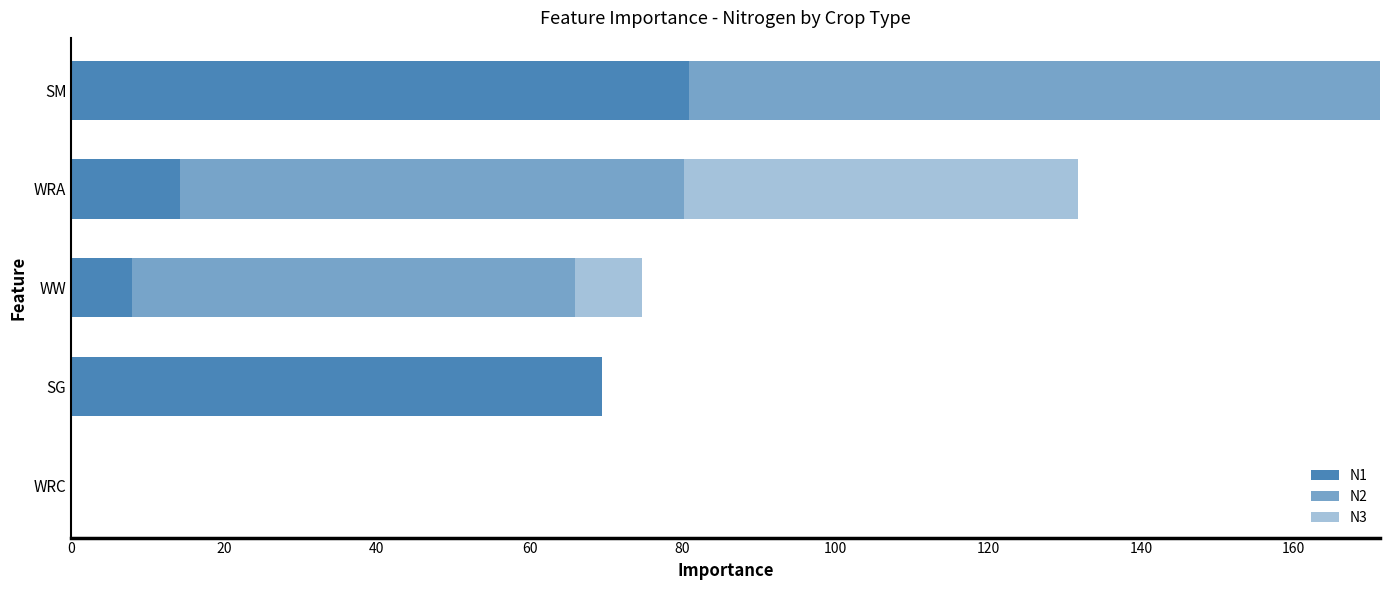

What is the sum of all N2 values?

214.3